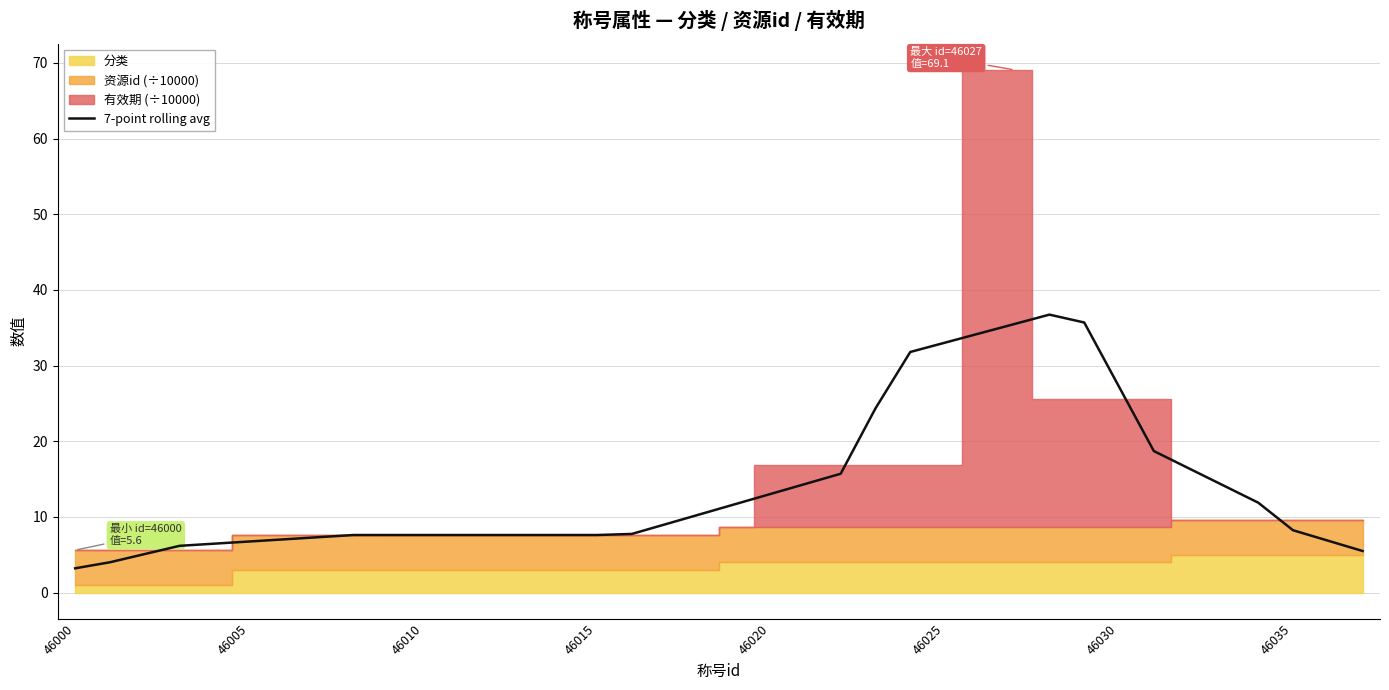

The value at 16 is 7.7. True or false?

True